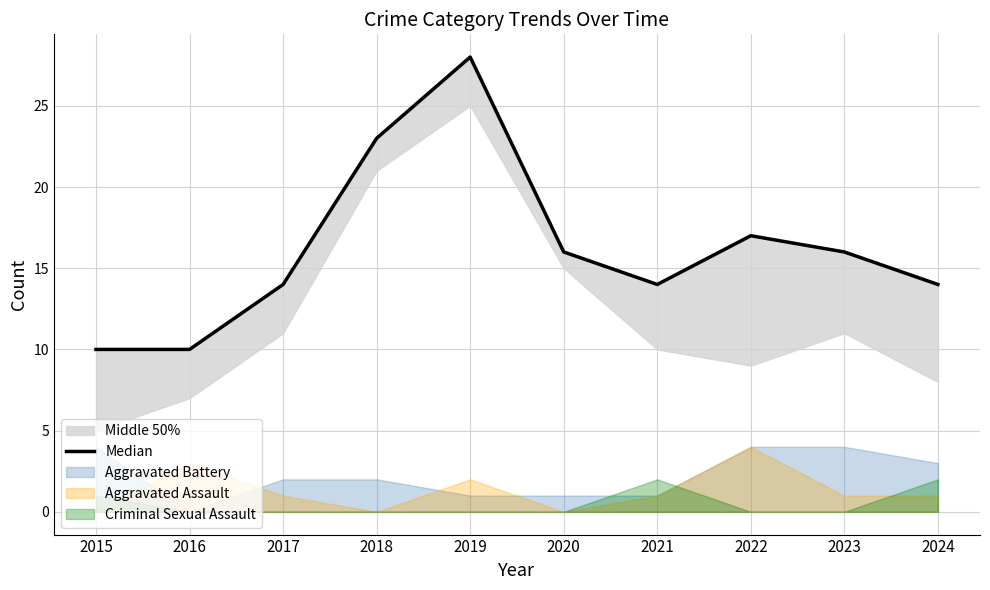

What is the ratio of the value at 2021 to the value at 2022?

0.8